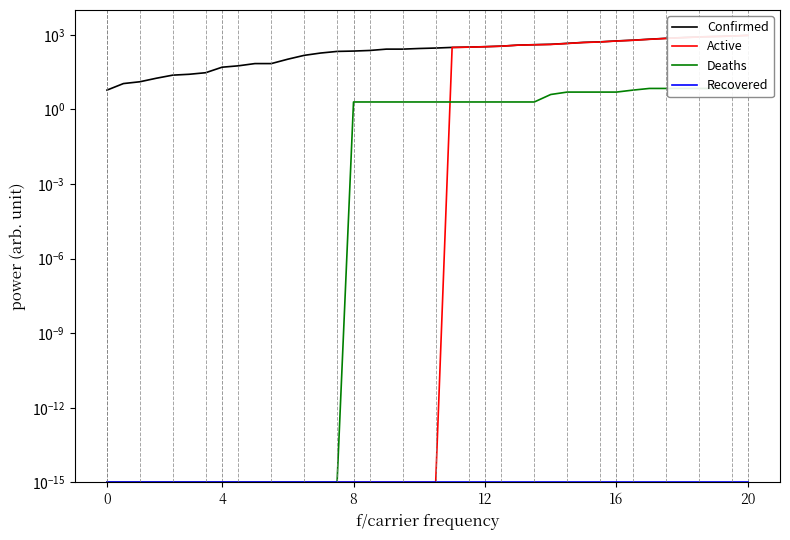

How many lines are shown in the chart?

4